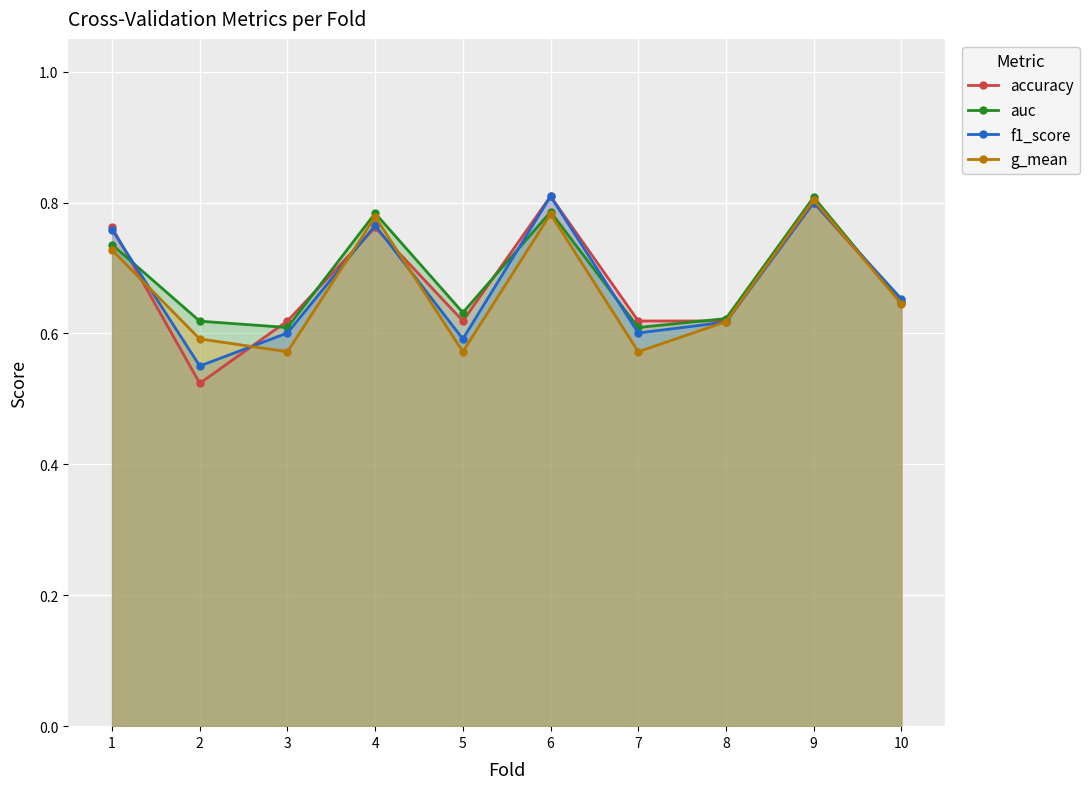

How many lines are shown in the chart?

4